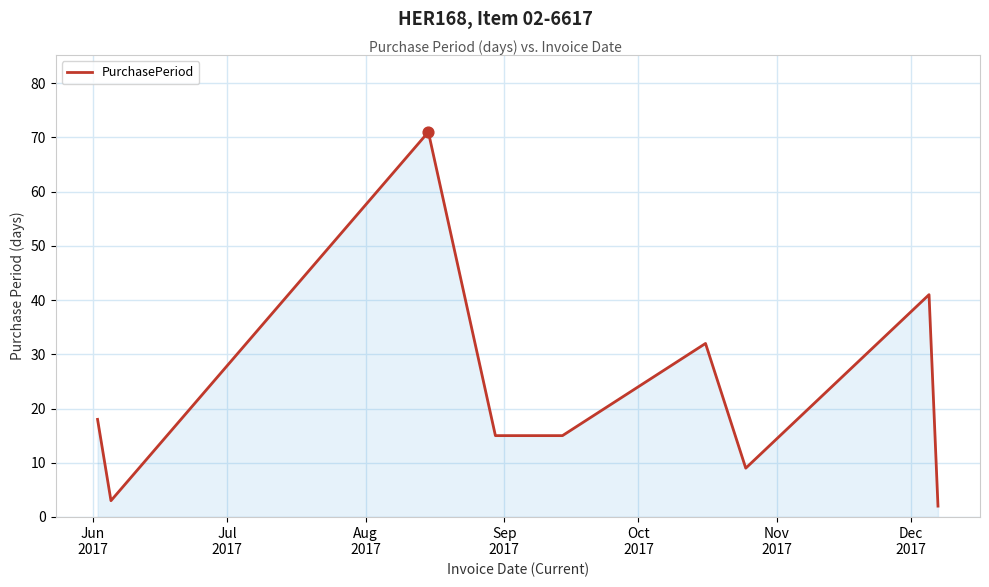

What is the maximum value shown in the chart?

71